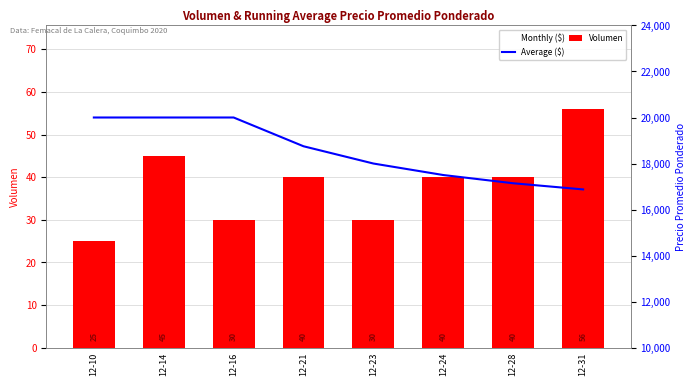

How many values in the Volumen series exceed 40?

2